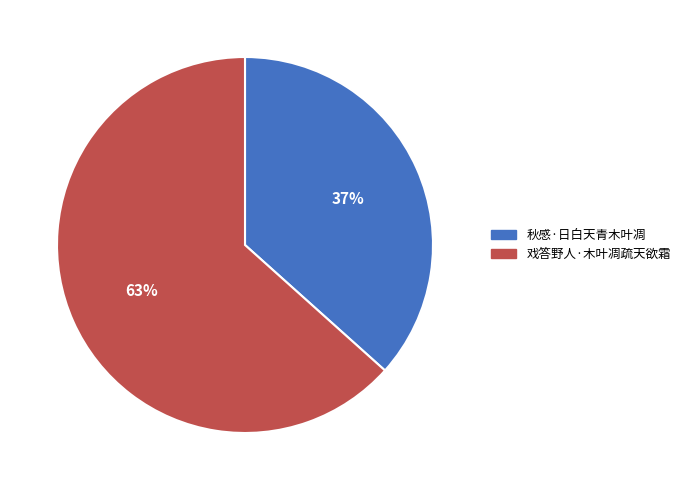

Does 秋感·日白天青木叶凋 account for over 50% of the chart?

No